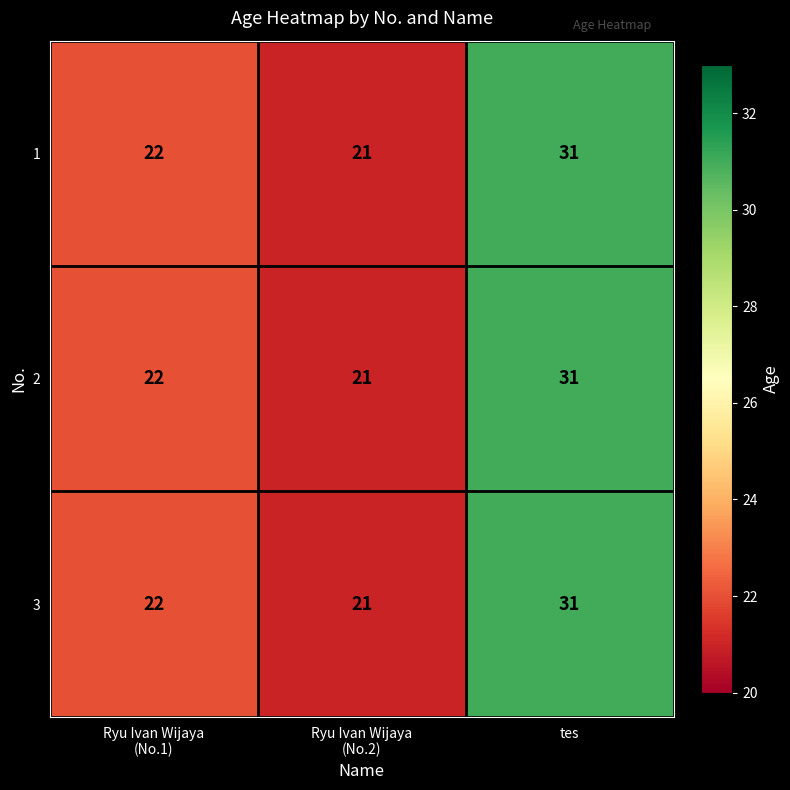

What is the total value across all series at tes?

93